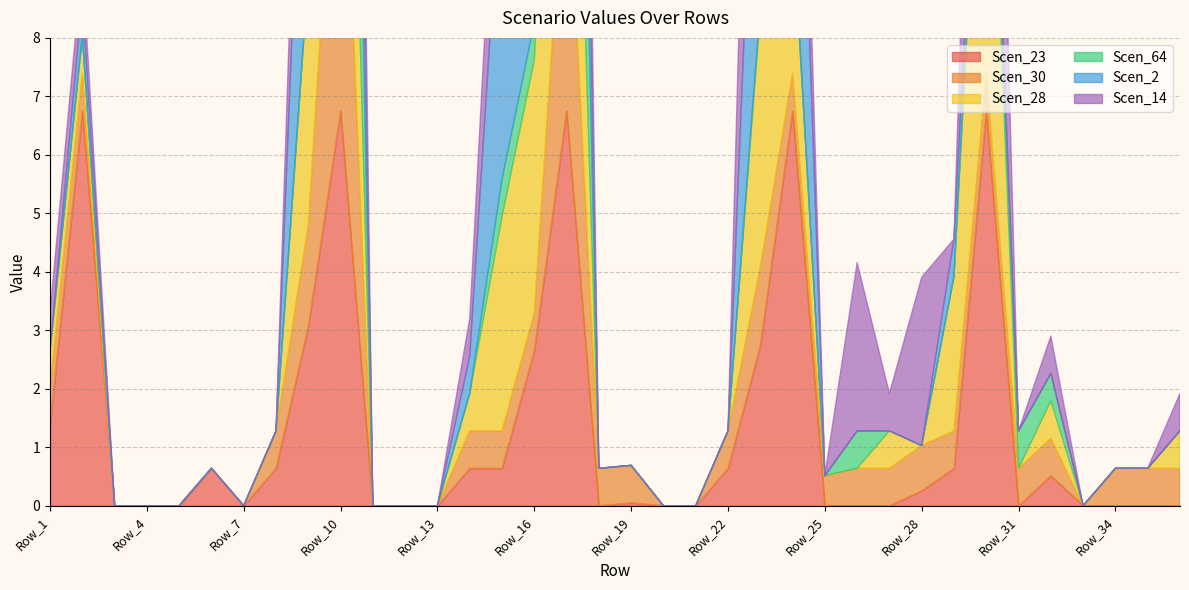

True or false: Scen_28 has more than 2 interior local peaks.

True